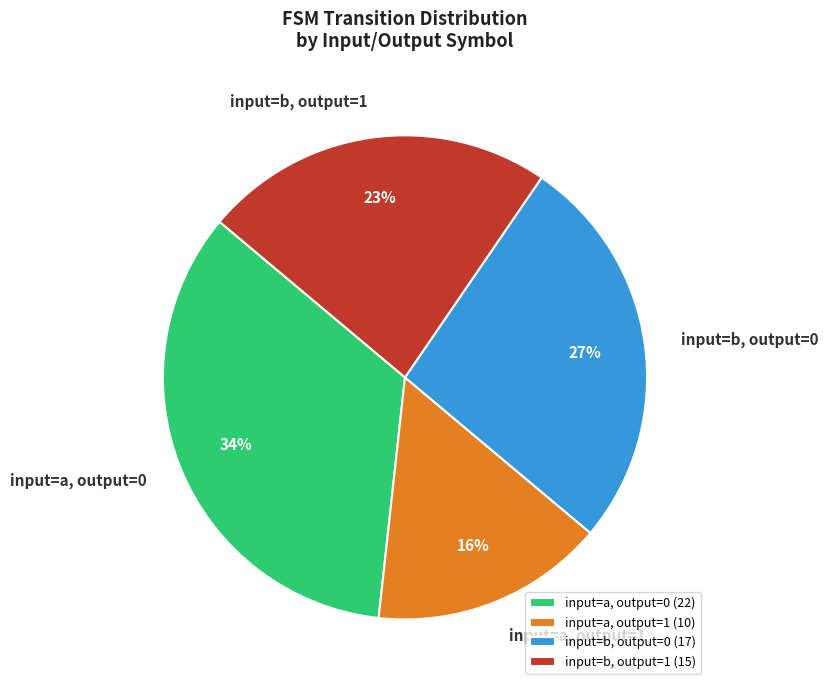

True or false: input=b, output=0 accounts for 27% of the total.

True